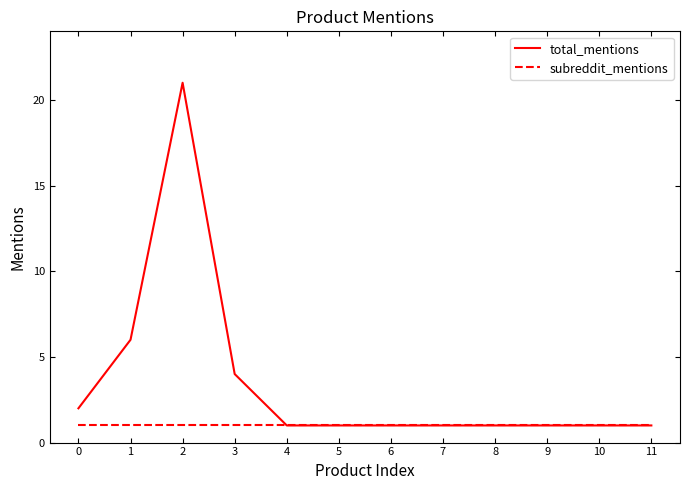

What is the spread (max minus min) of values at 1?

5